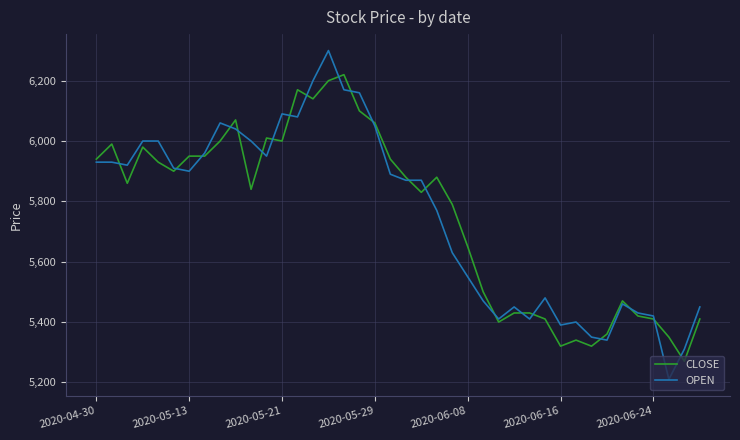

How many distinct data groups are displayed?

2